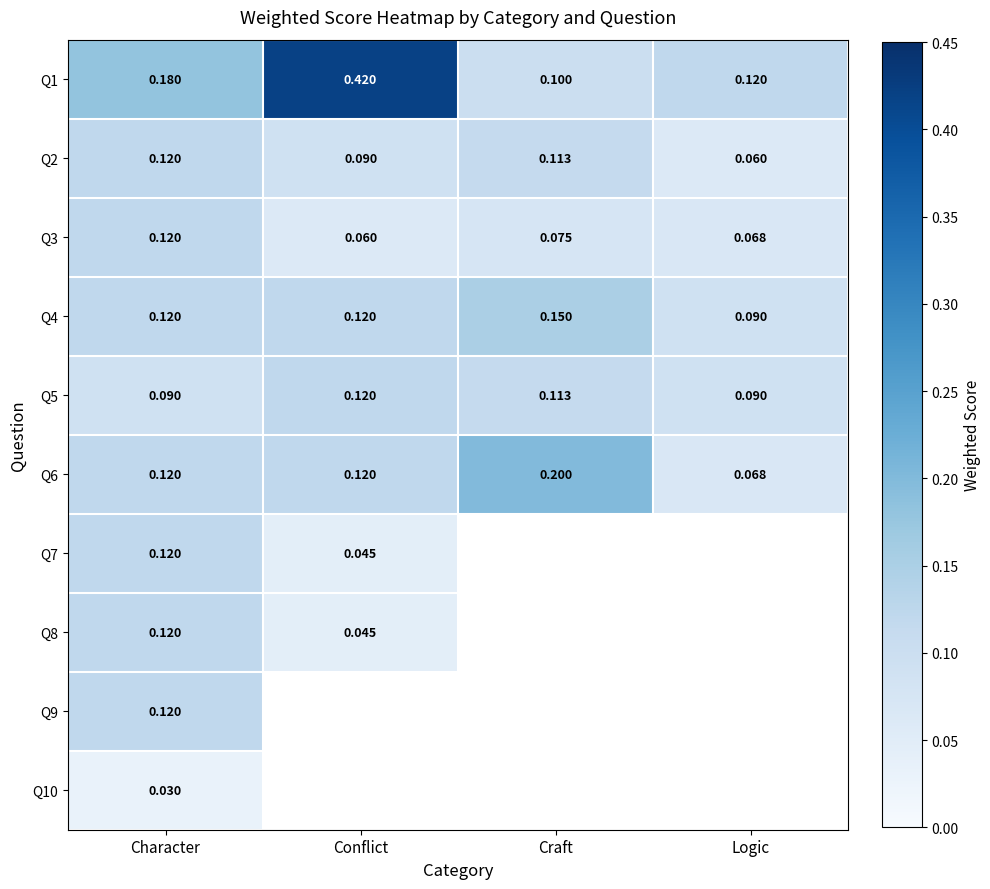

Between Craft and Character, which is larger?

Character